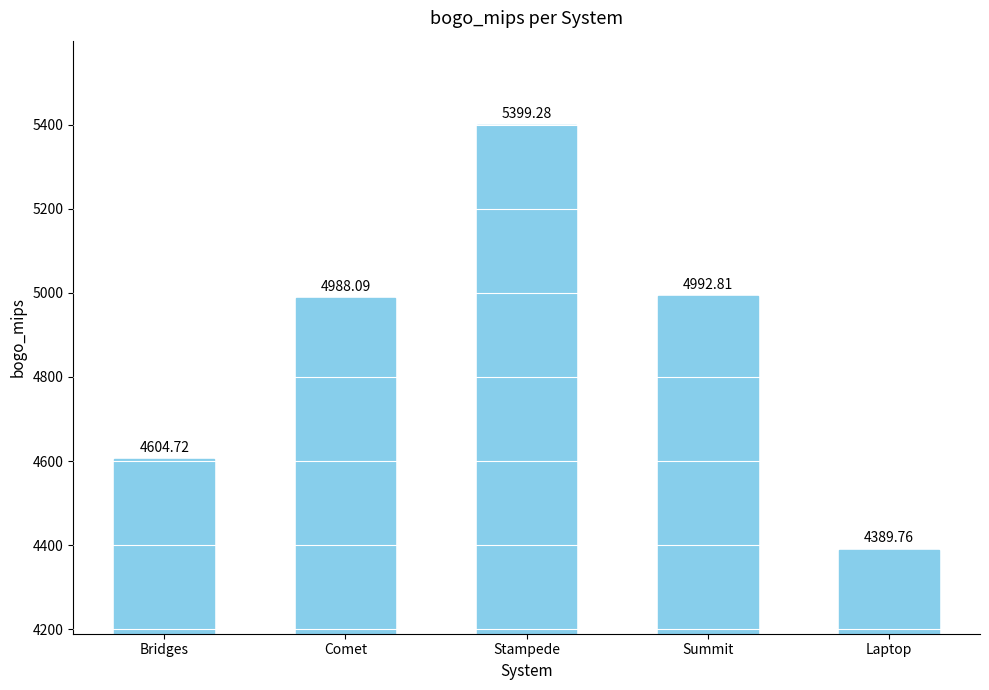

What is the greatest value displayed?

5399.3